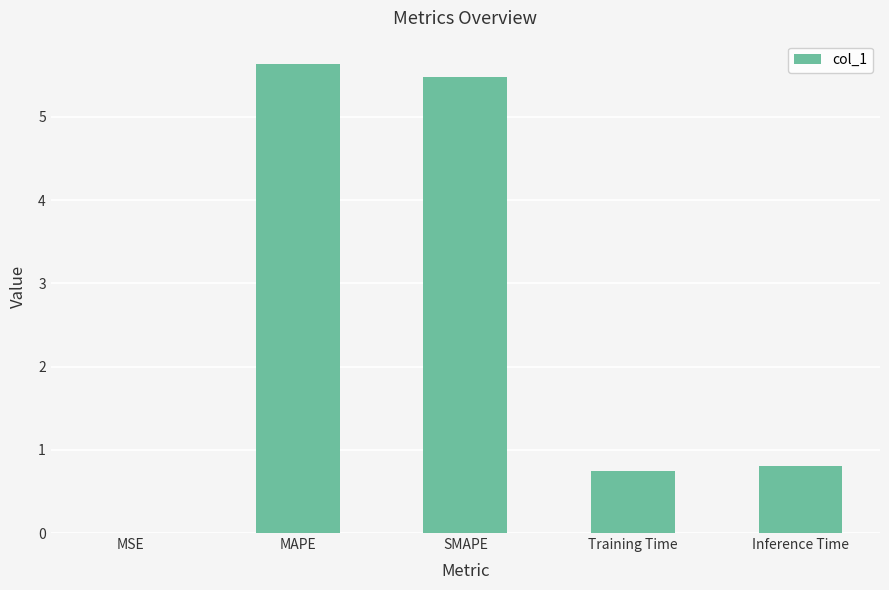

What is the sum of all values?

12.7